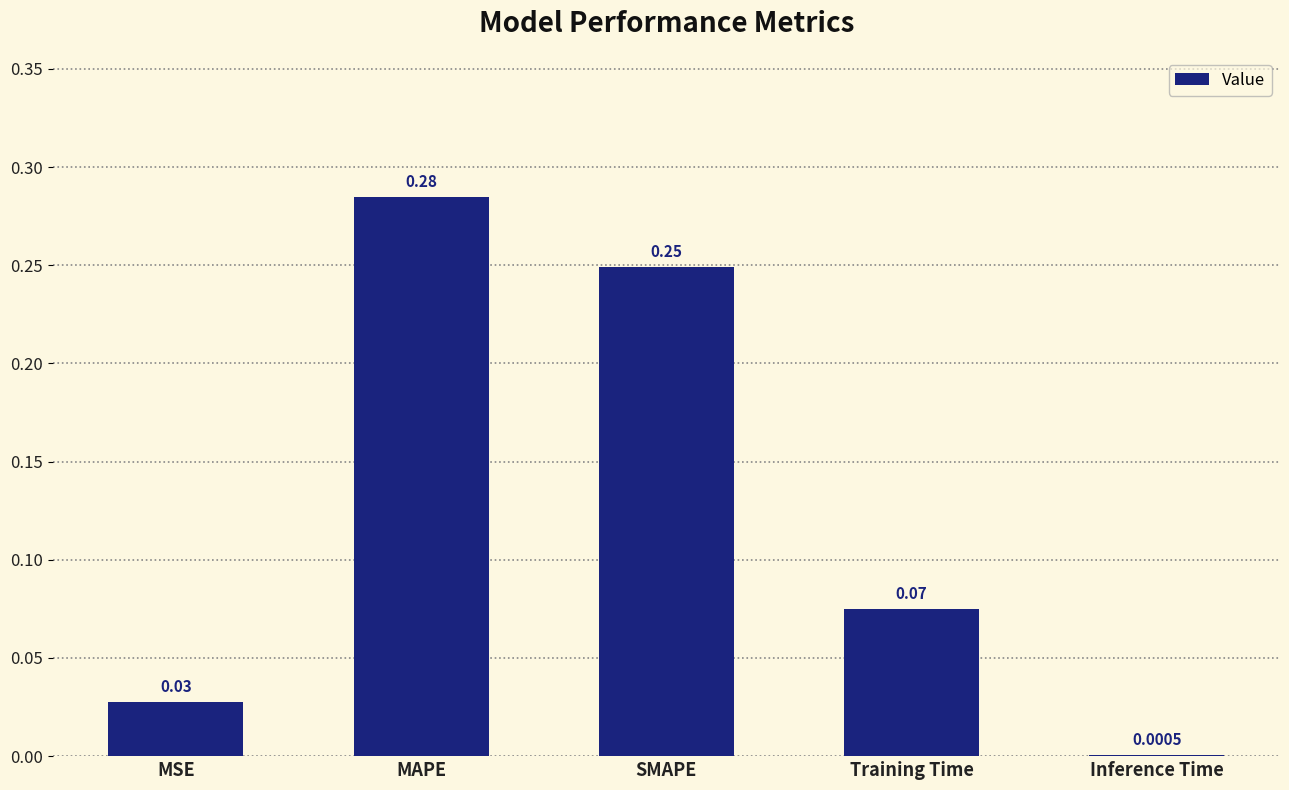

Which has a higher value, Inference Time or Training Time?

Training Time